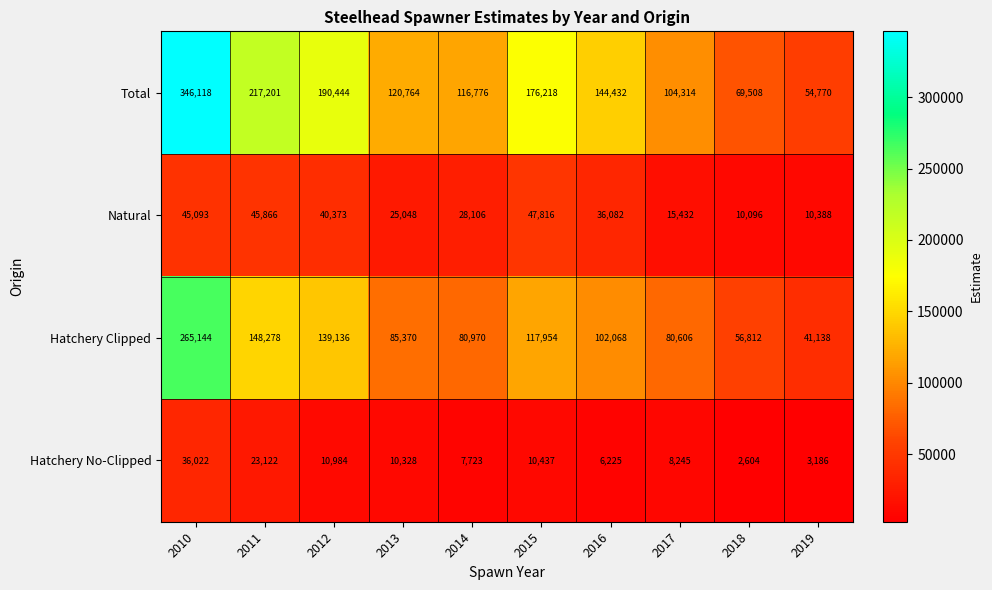

At which category is the sum across all series the highest?

2010